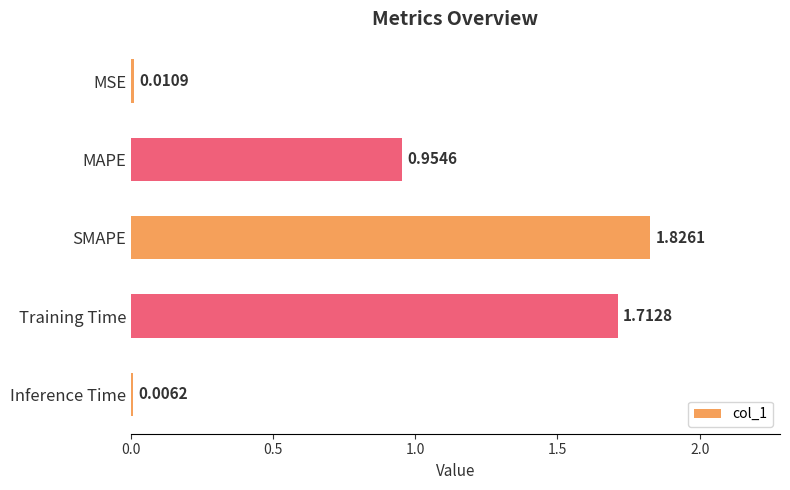

What is the sum of all values?

4.5